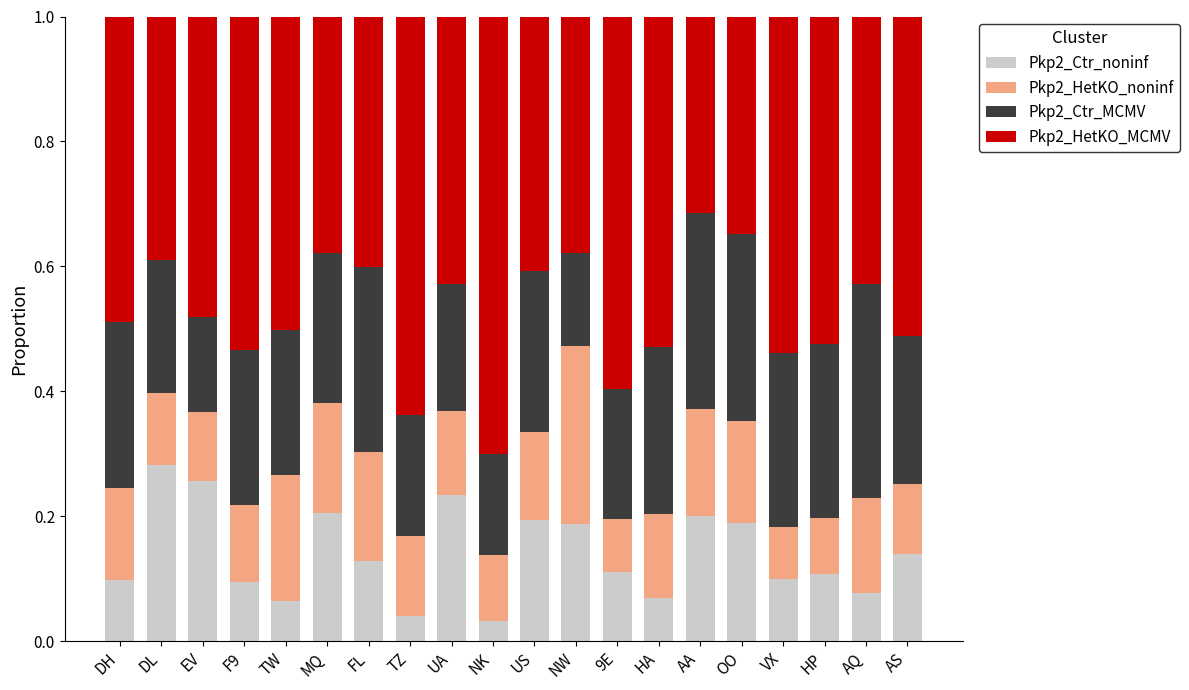

What is the sum of all Pkp2_Ctr_noninf values?

2.8